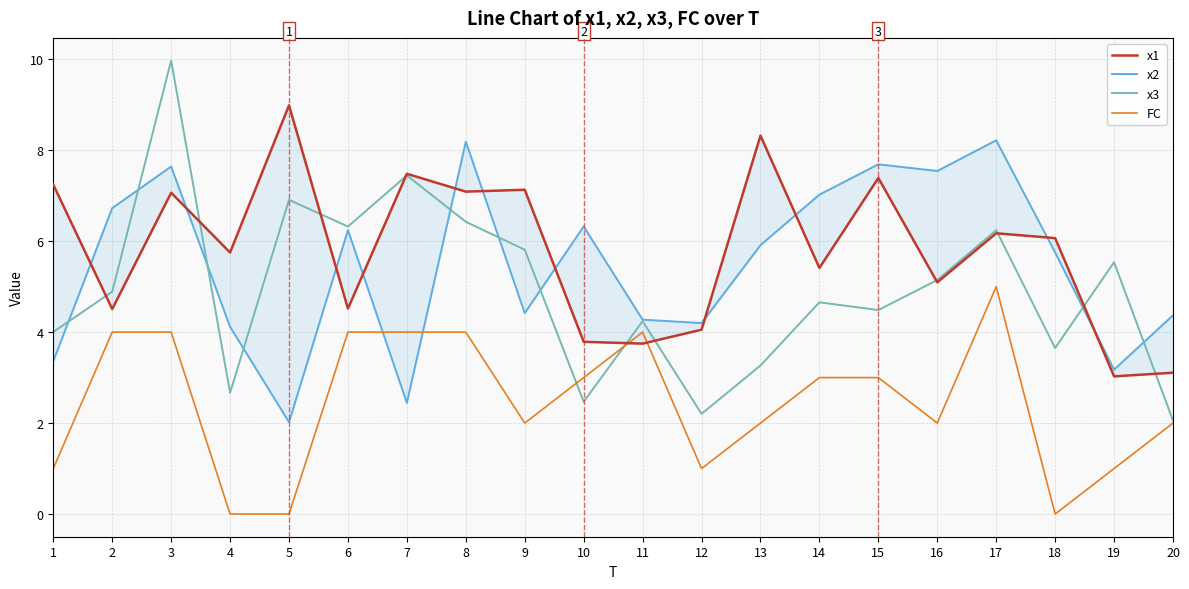

What is the value of the x3 point at the 6th from the left?

6.3